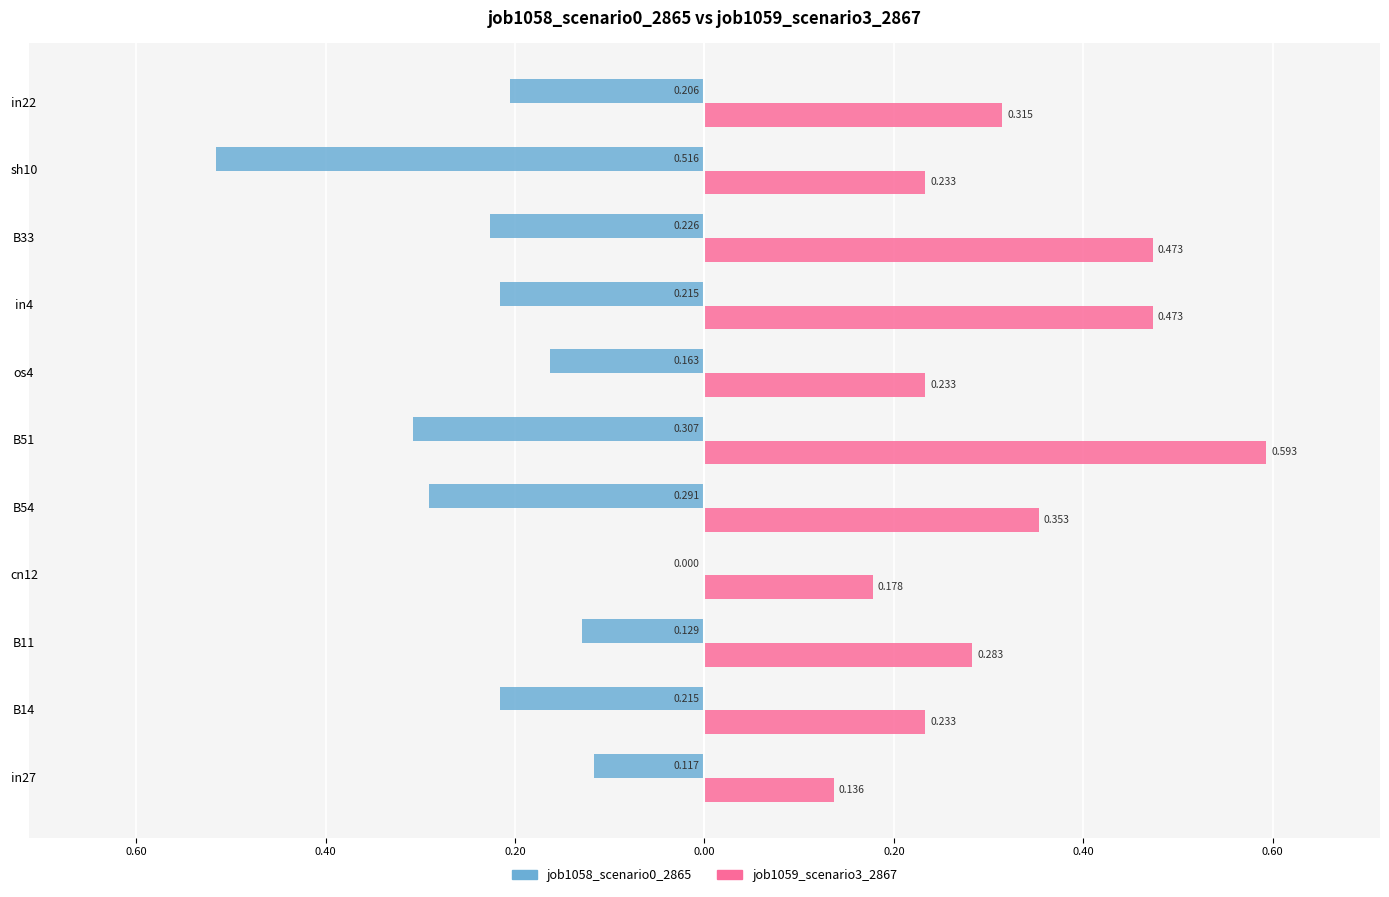

List the series in order of their overall mean, highest first.

job1059_scenario3_2867, job1058_scenario0_2865